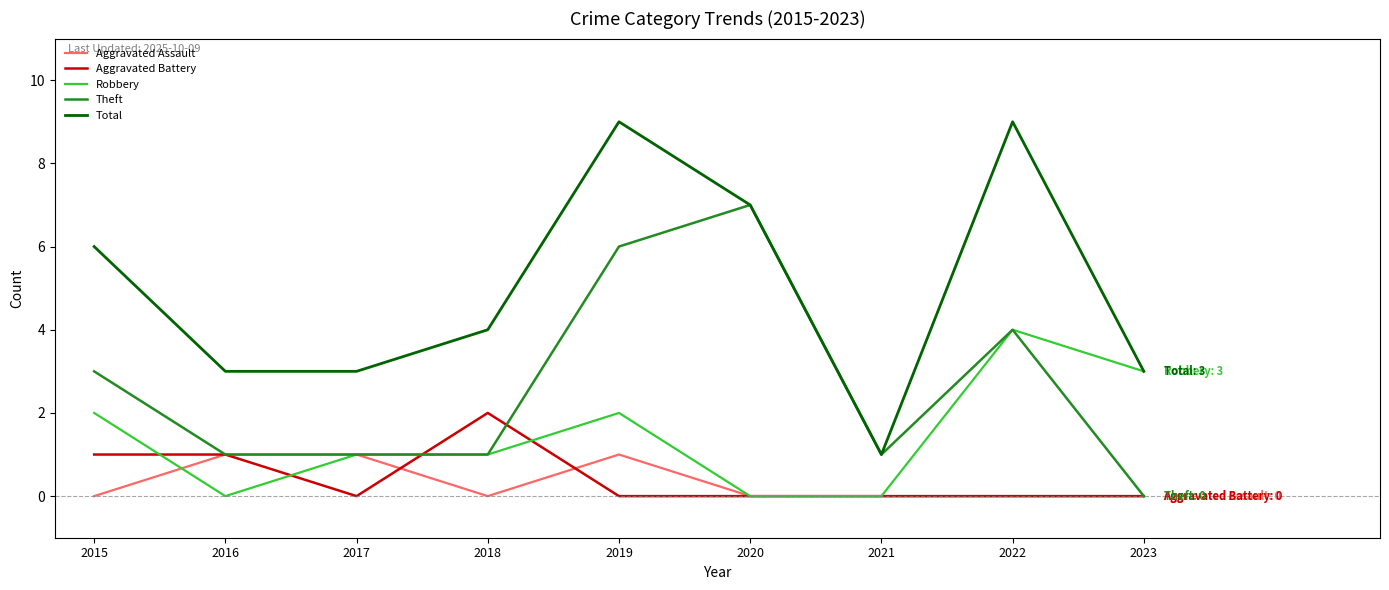

At which category is the sum across all series the highest?

2019